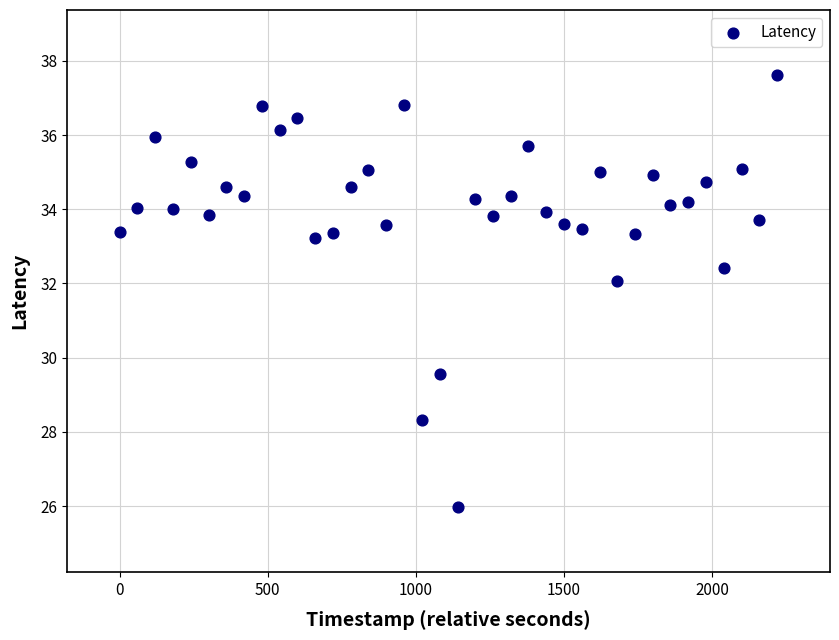

What Y value in the scatter plot is closest to 31?

32.1